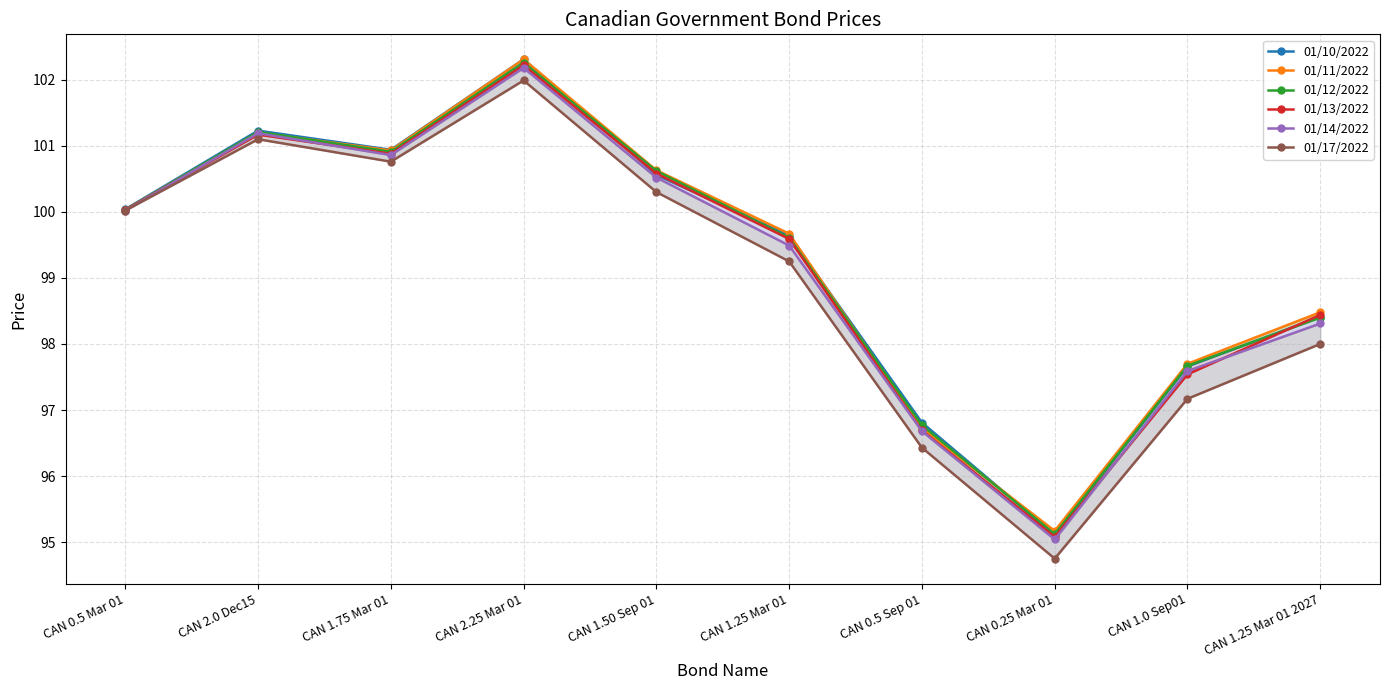

How many lines are shown in the chart?

6